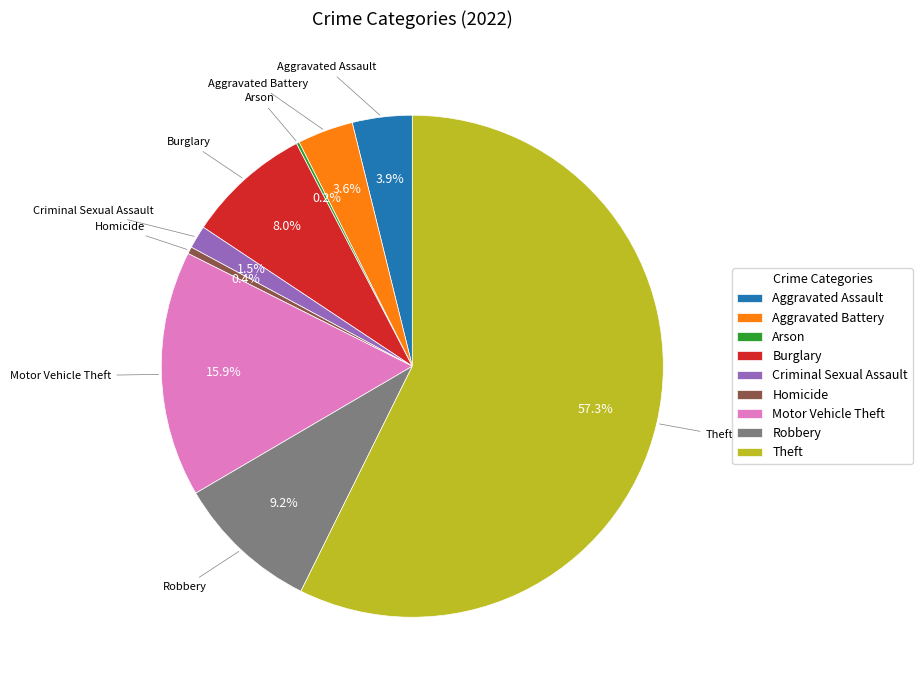

To the nearest percent, what is the difference between the Aggravated Assault and Theft slice percentages?

53%